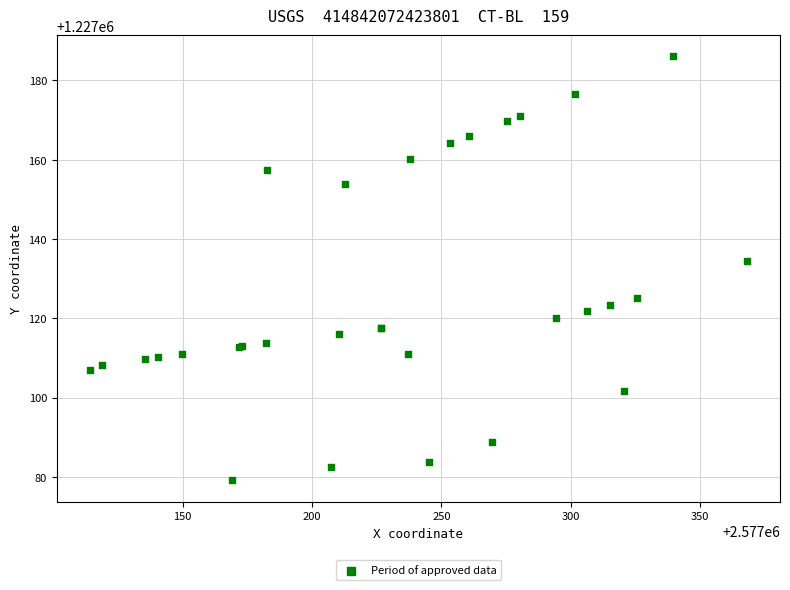

What Y value in the scatter plot is closest to 1227132?

1227134.5